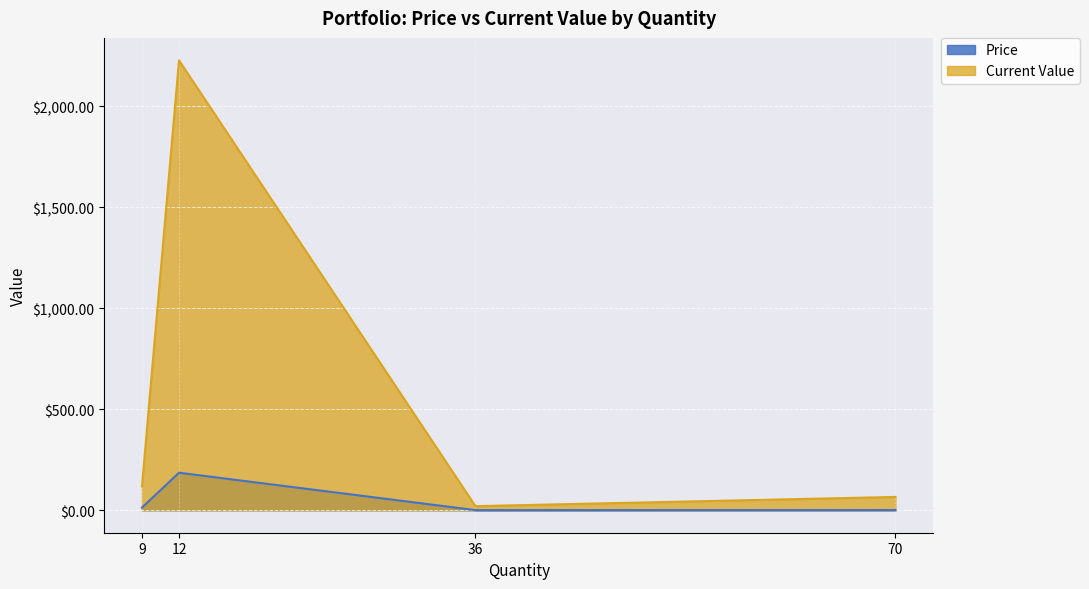

Which category has the highest value in the Current Value series?

12